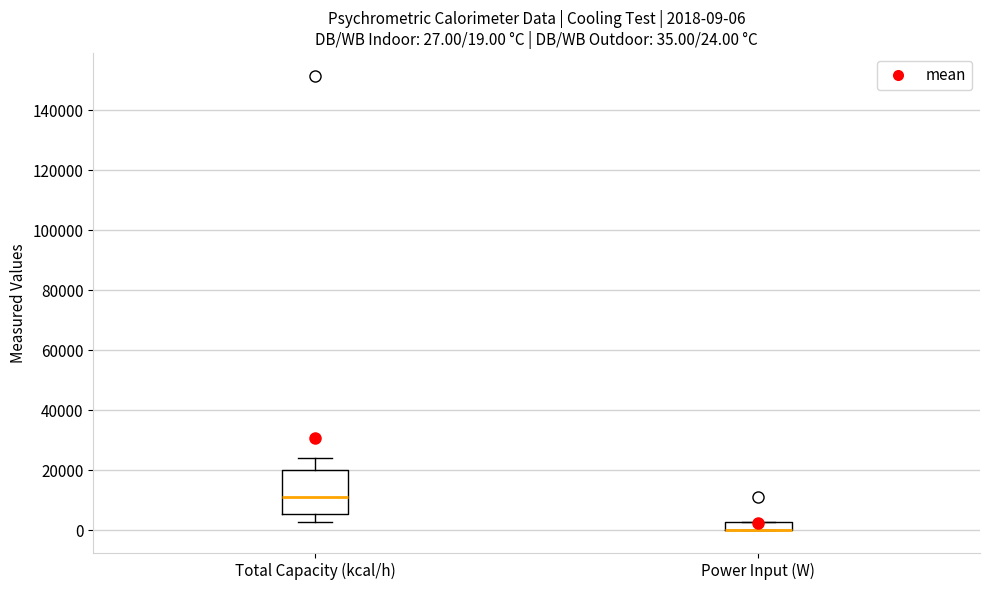

Comparing the boxes themselves (not the whiskers), which one is the tallest?

Total Capacity (kcal/h)